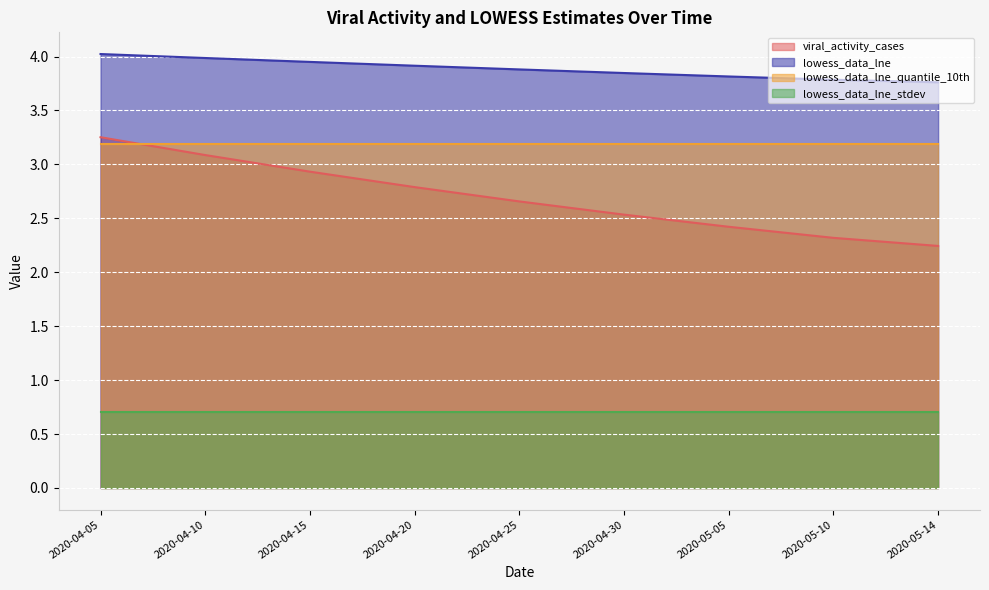

What is the sum of all viral_activity_cases values?

24.2